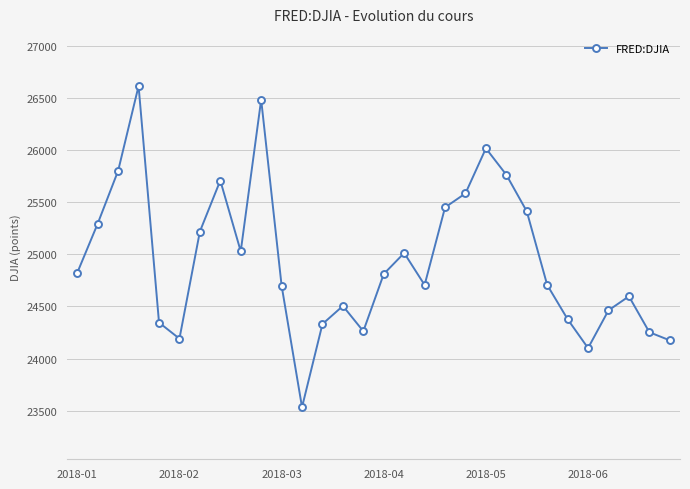

What is the value of the 21st point from the left?

26018.0